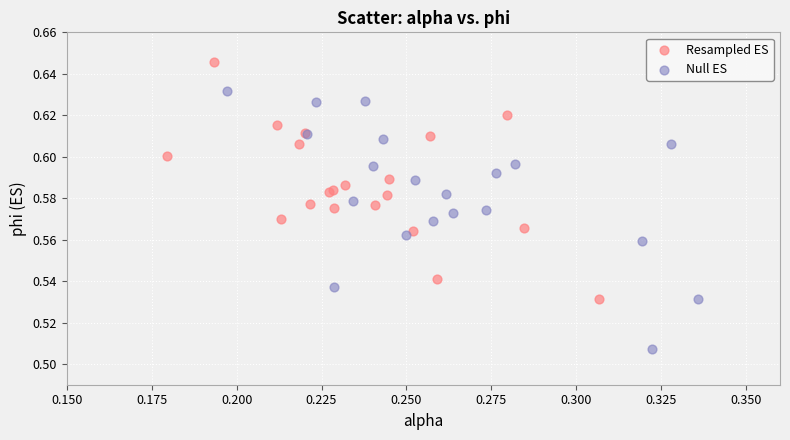

Which series contains the lowest Y value?

Null ES